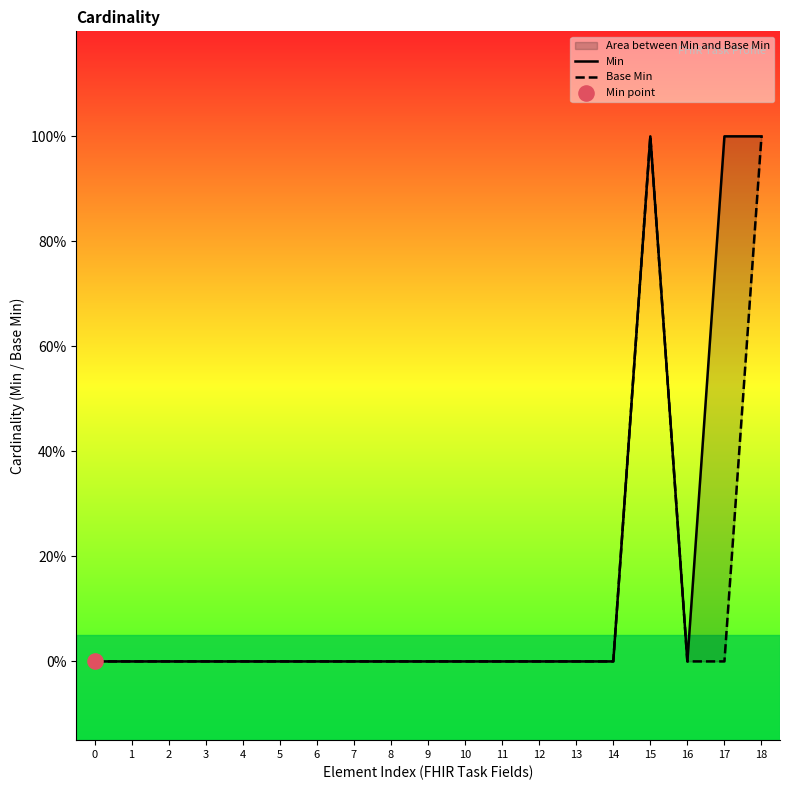

At which category is the sum across all series the highest?

15